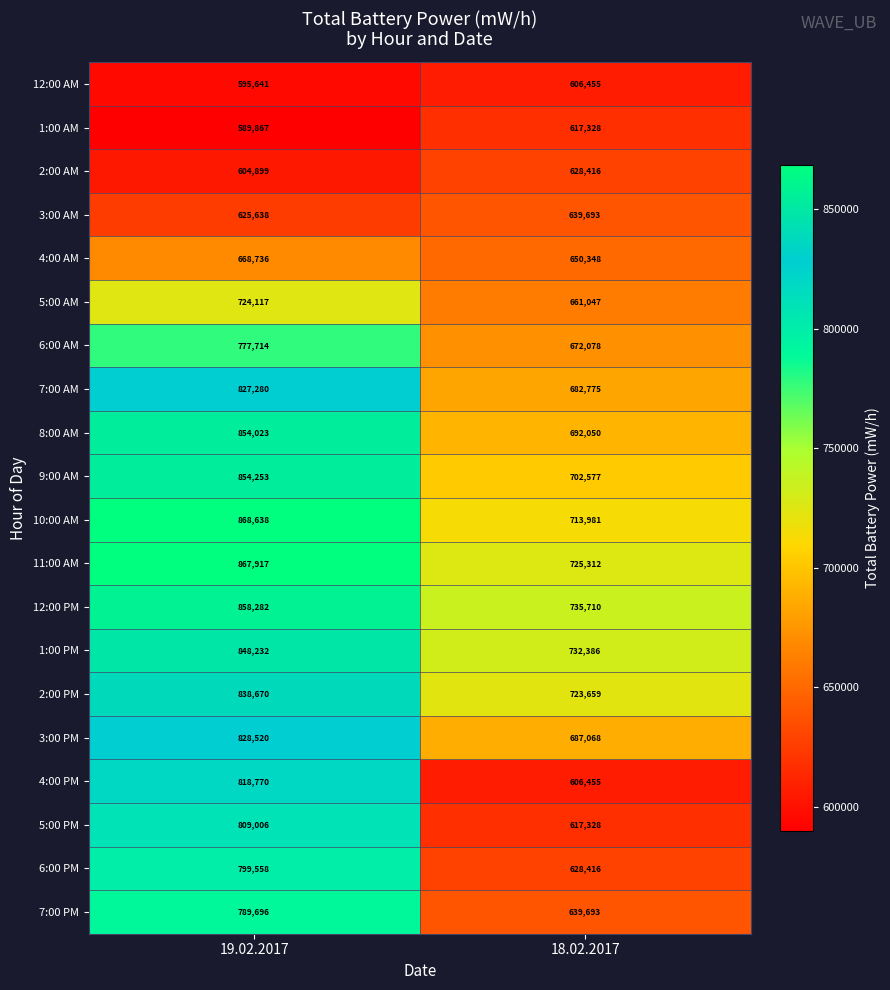

List the series in order of their peak value, highest first.

10:00 AM, 11:00 AM, 12:00 PM, 9:00 AM, 8:00 AM, 1:00 PM, 2:00 PM, 3:00 PM, 7:00 AM, 4:00 PM, 5:00 PM, 6:00 PM, 7:00 PM, 6:00 AM, 5:00 AM, 4:00 AM, 3:00 AM, 2:00 AM, 1:00 AM, 12:00 AM